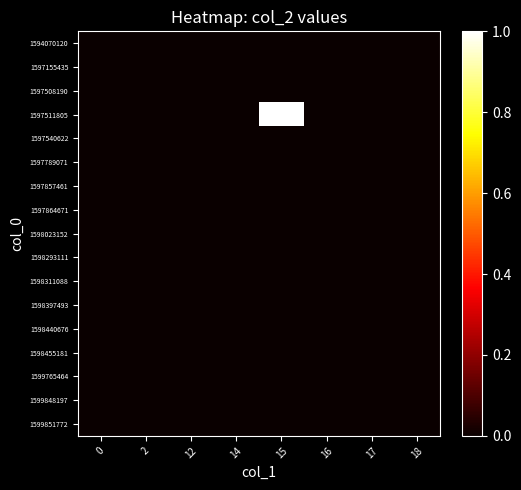

Rank the series by their maximum value, from lowest to highest.

1594070120, 1597155435, 1597508190, 1597540622, 1597789071, 1597857461, 1597864671, 1598023152, 1598293111, 1598311088, 1598397493, 1598440676, 1598455181, 1599765464, 1599848197, 1599851772, 1597511805